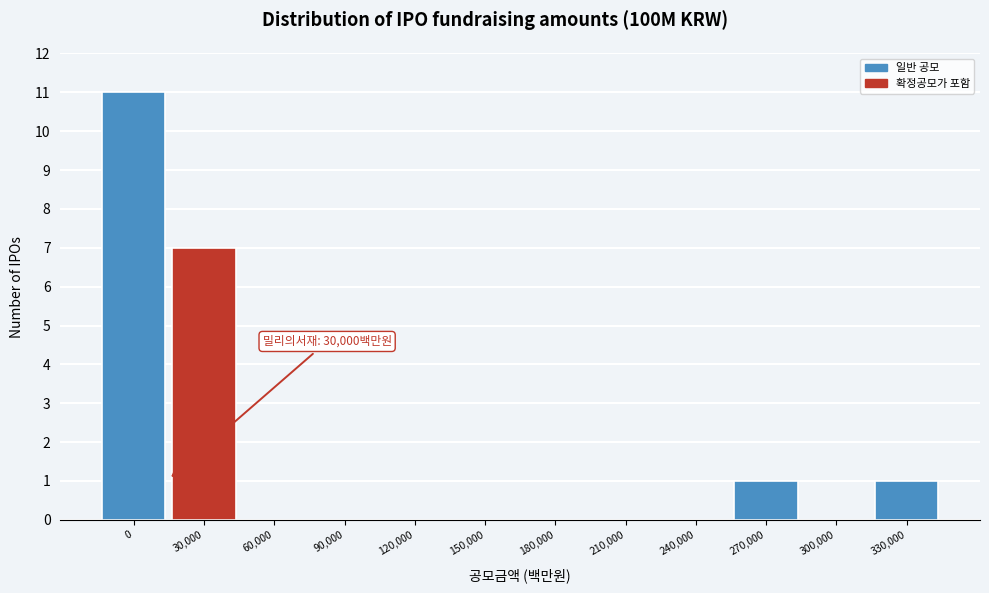

Reading right to left, what are all the values shown in this chart?

330,000=1	300,000=0	270,000=1	240,000=0	210,000=0	180,000=0	150,000=0	120,000=0	90,000=0	60,000=0	30,000=7	0=11